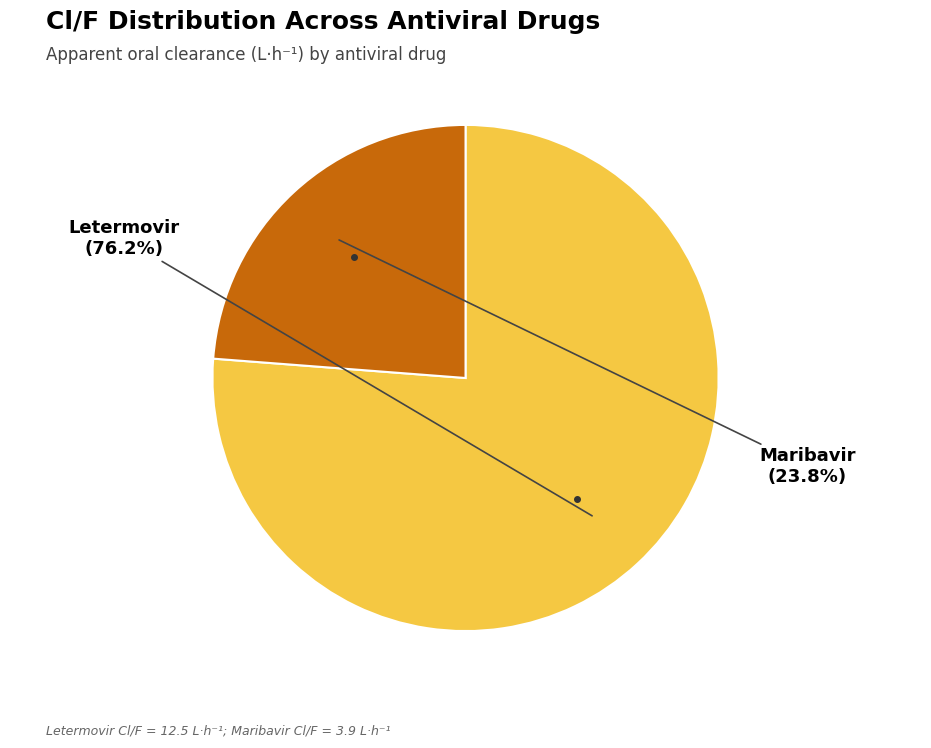

Does any single category account for the majority?

Yes